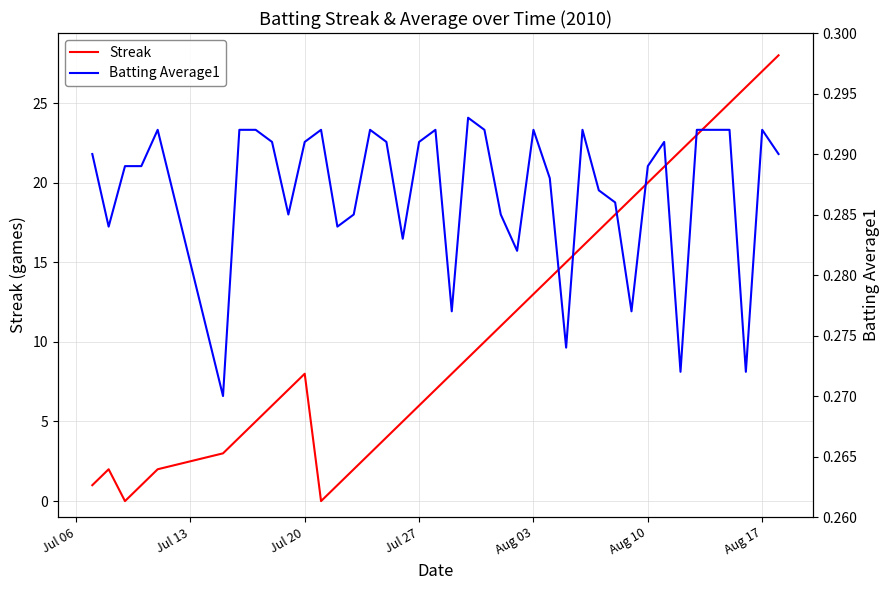

Which series ends up on top after the final intersection of Batting Average1 and Streak?

Streak